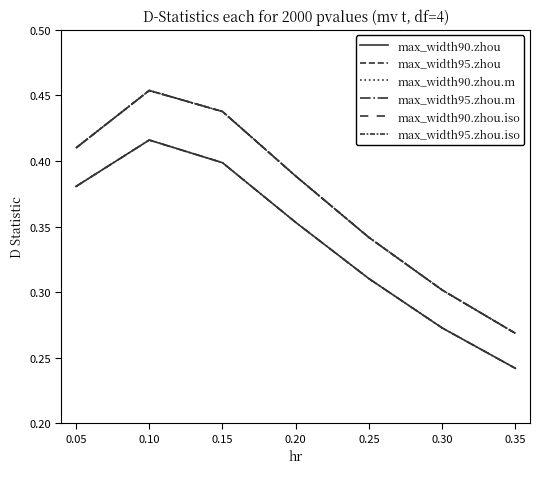

Does the chart have visible grid lines?

No